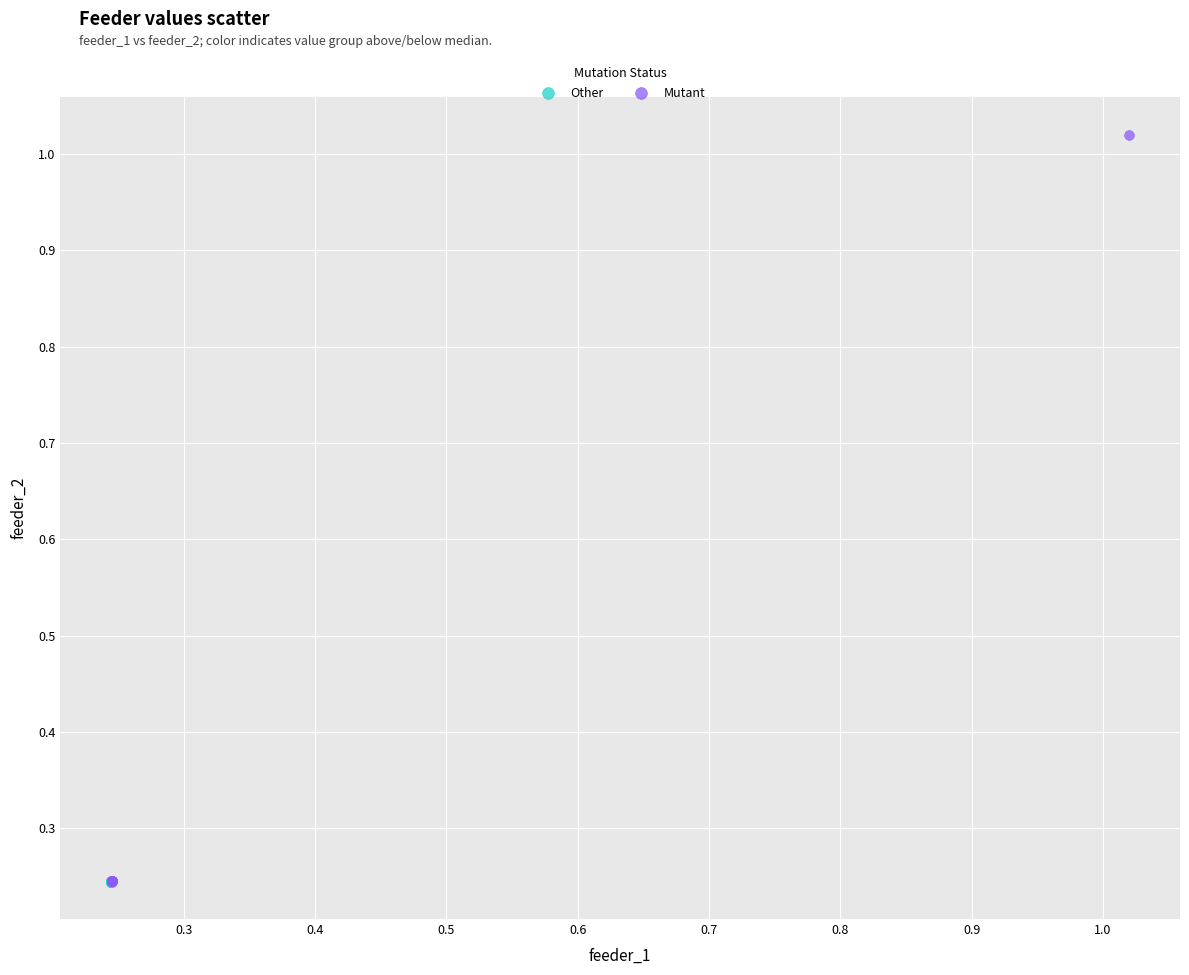

What are all the series names shown in the legend?

Other, Mutant